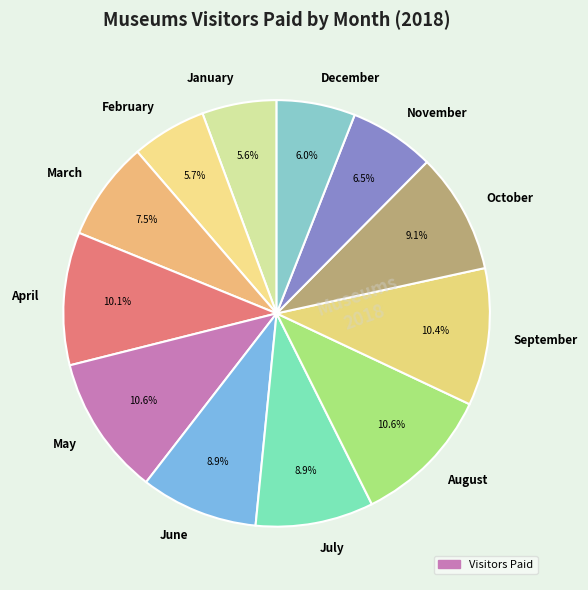

To the nearest percent, what is the combined percentage of June and May?

20%